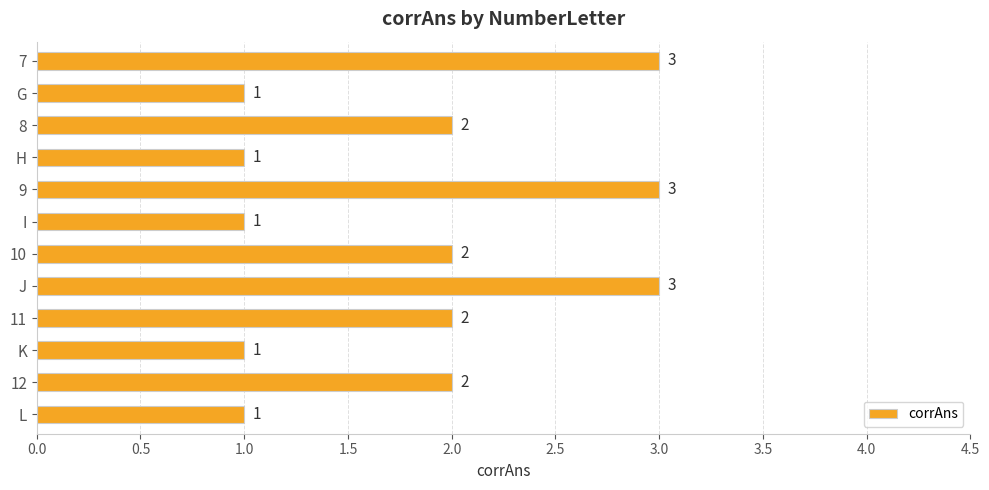

The value at K is 1. True or false?

True